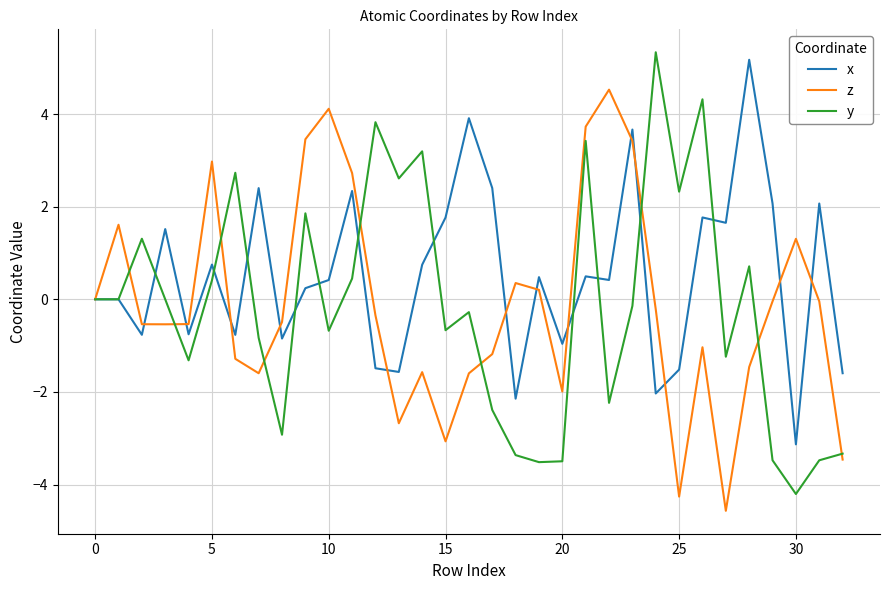

True or false: z and y cross at least once.

True